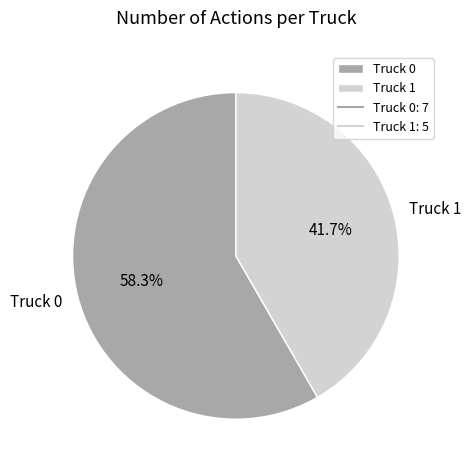

Which slice is the smallest?

Truck 1